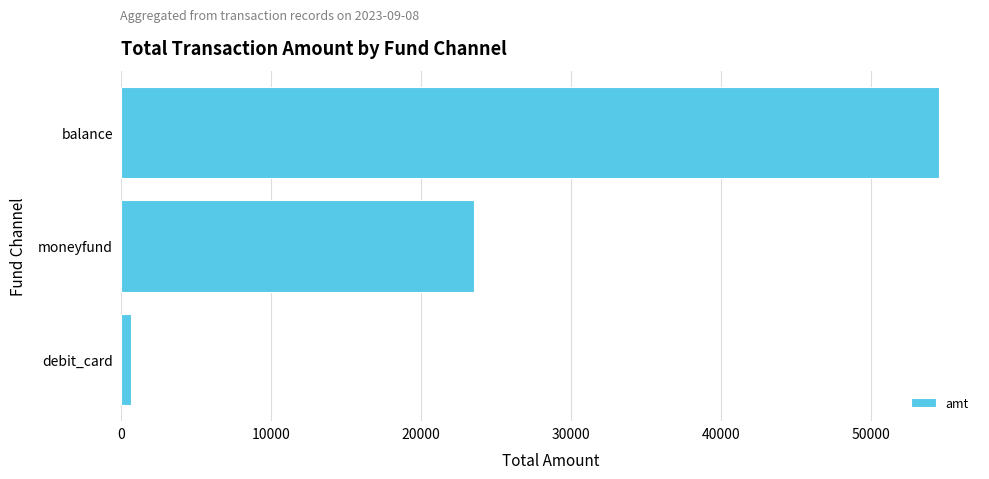

What is the average value?

26244.8